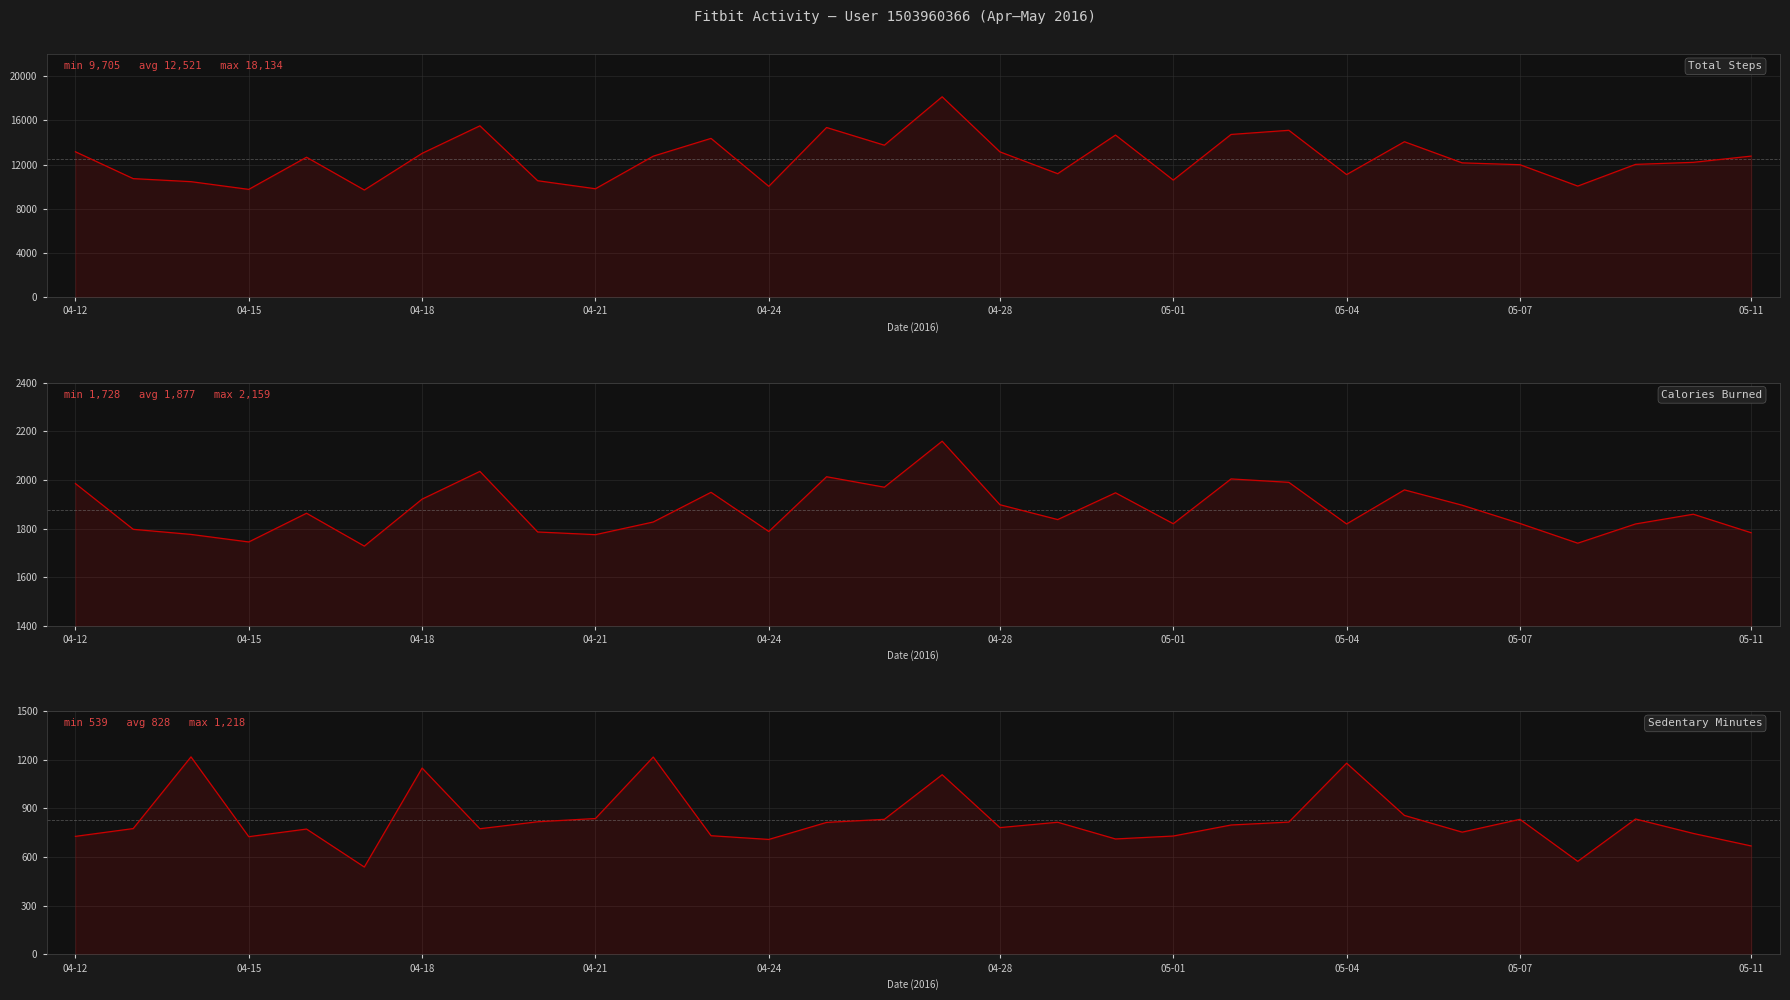

True or false: TotalSteps has a value of 16515 at 04-24.

False